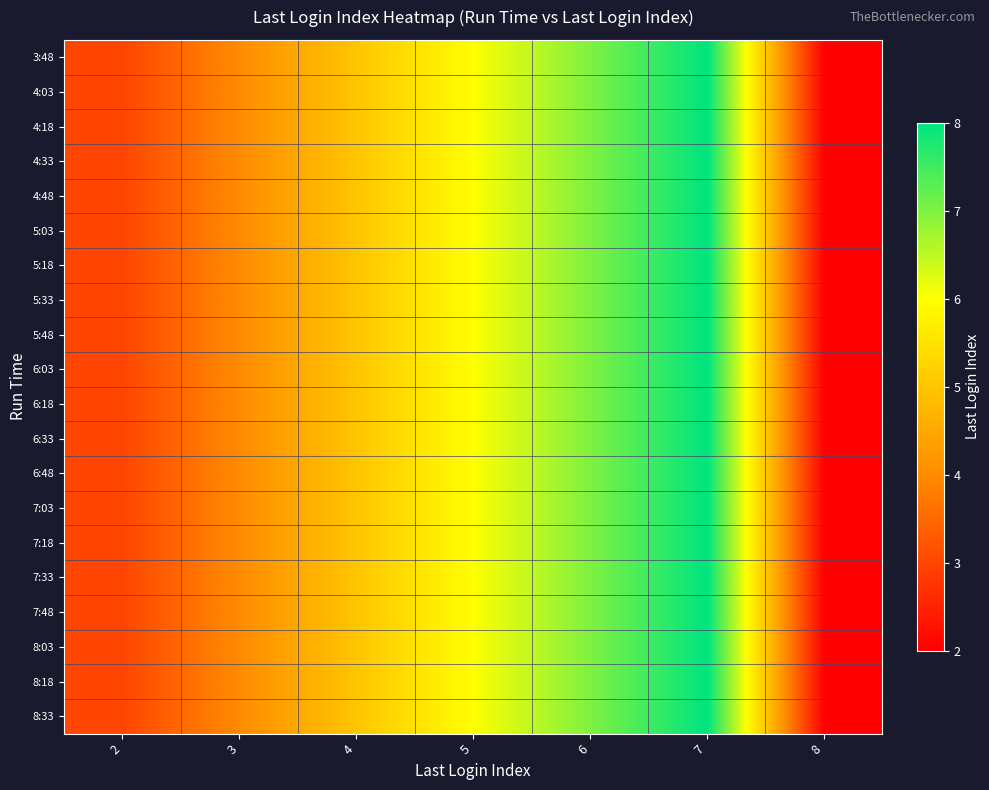

What is the greatest value displayed?

8